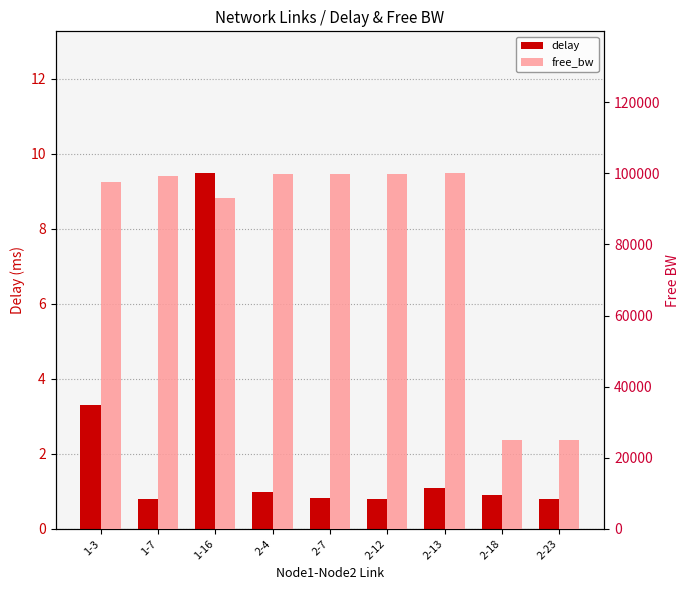

Which category has the highest value in the delay series?

1-16